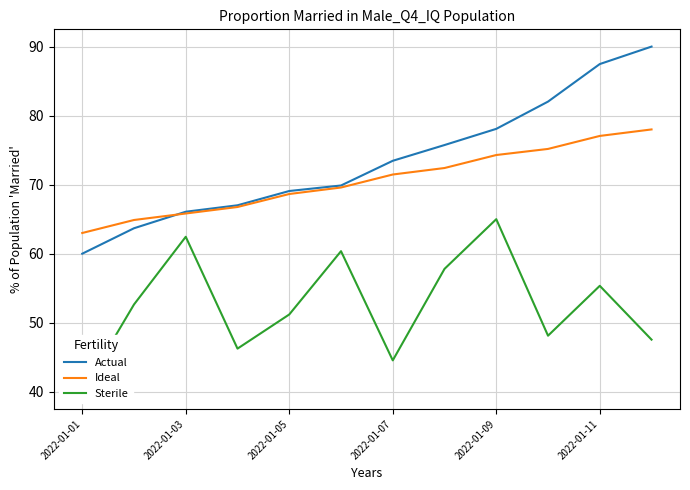

The Actual series shows 31.1 at 2022-01-11. True or false?

False